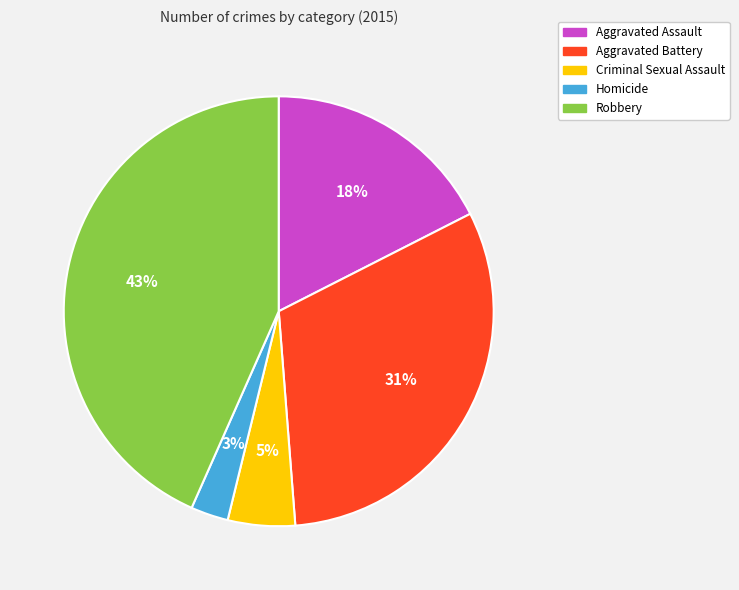

To the nearest percent, what is the combined percentage of Homicide and Aggravated Battery?

34%